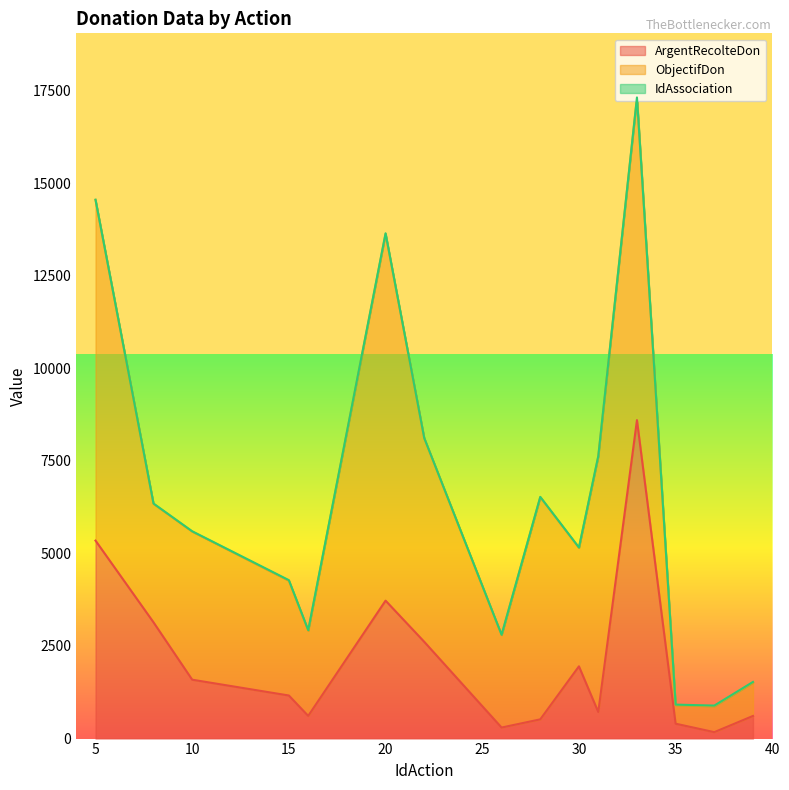

How many lines are shown in the chart?

3